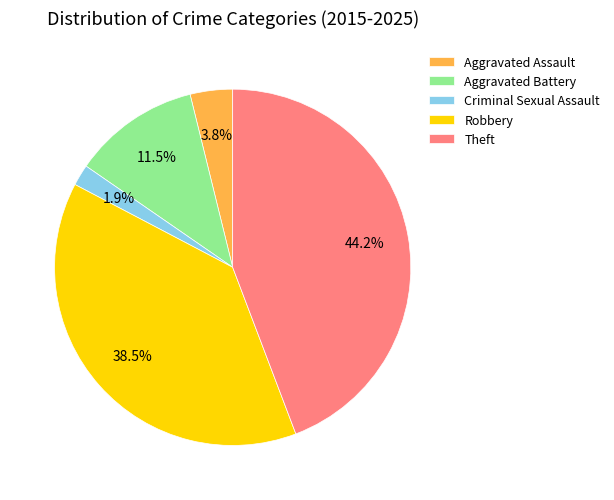

To the nearest percent, what is the combined percentage of Theft and Aggravated Battery?

56%